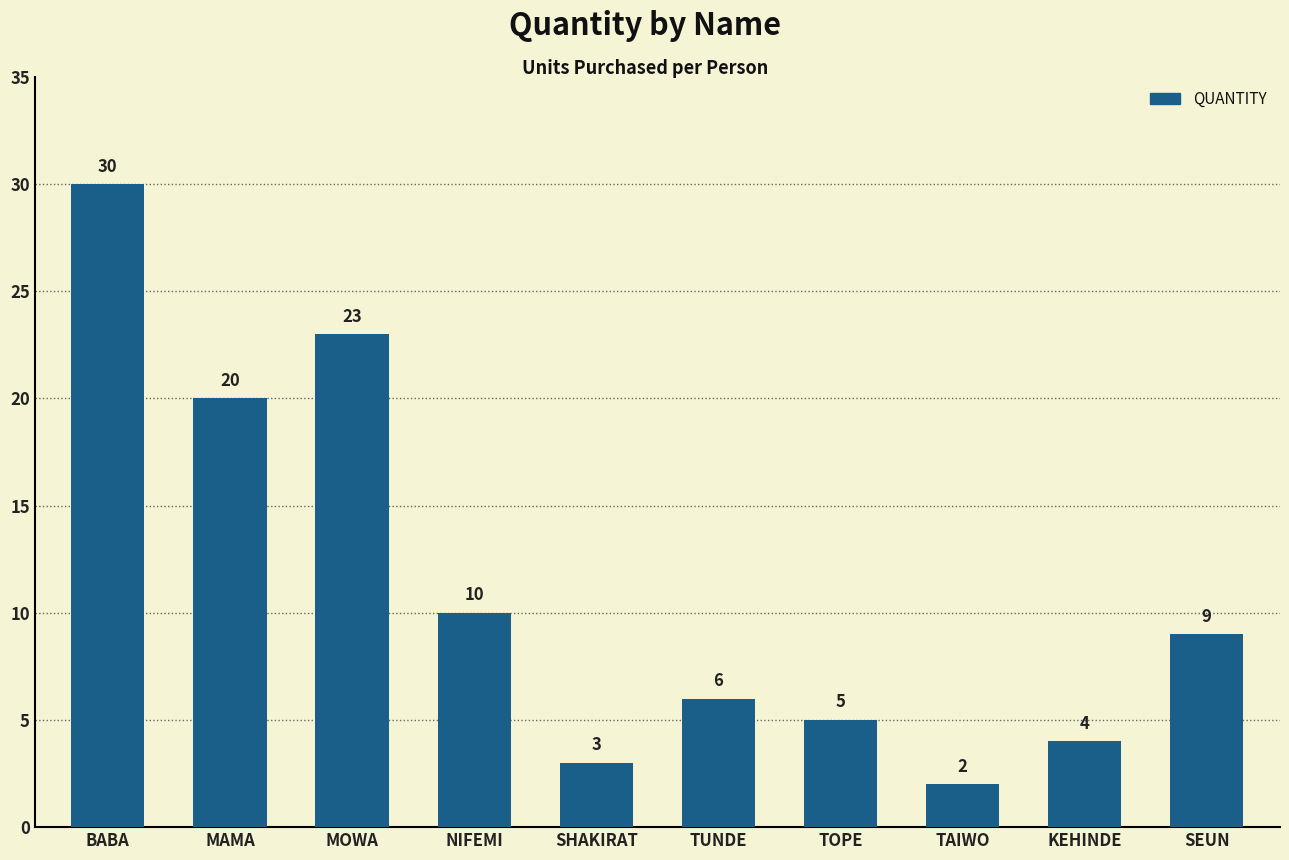

What is the label of the 8th bar from the right?

MOWA